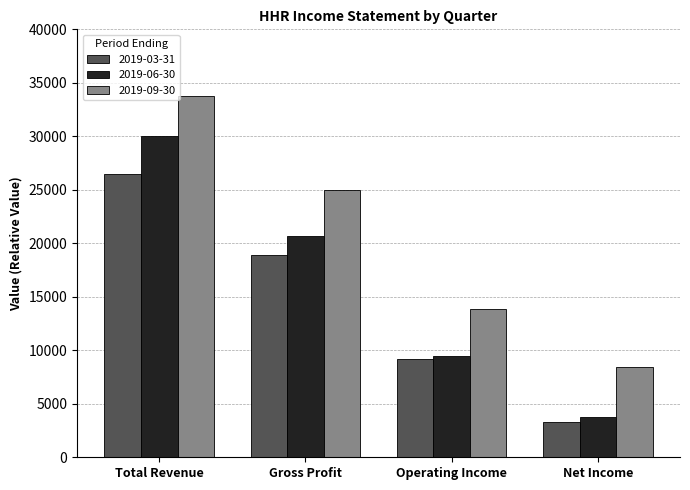

How many bars are there in each group?

3